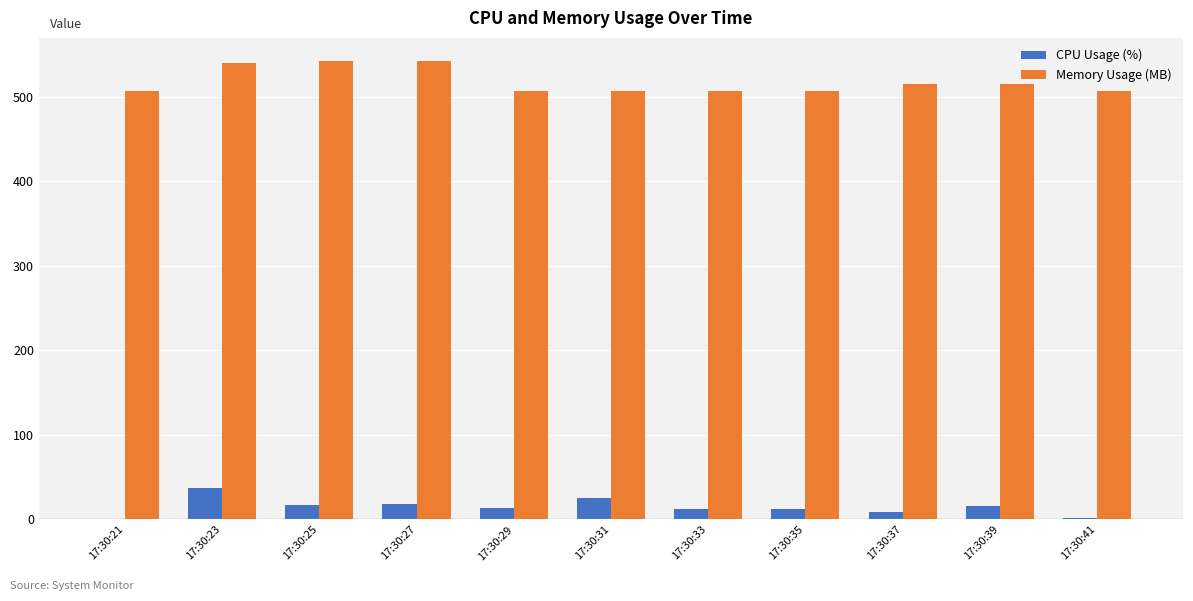

Are the bars horizontal?

No